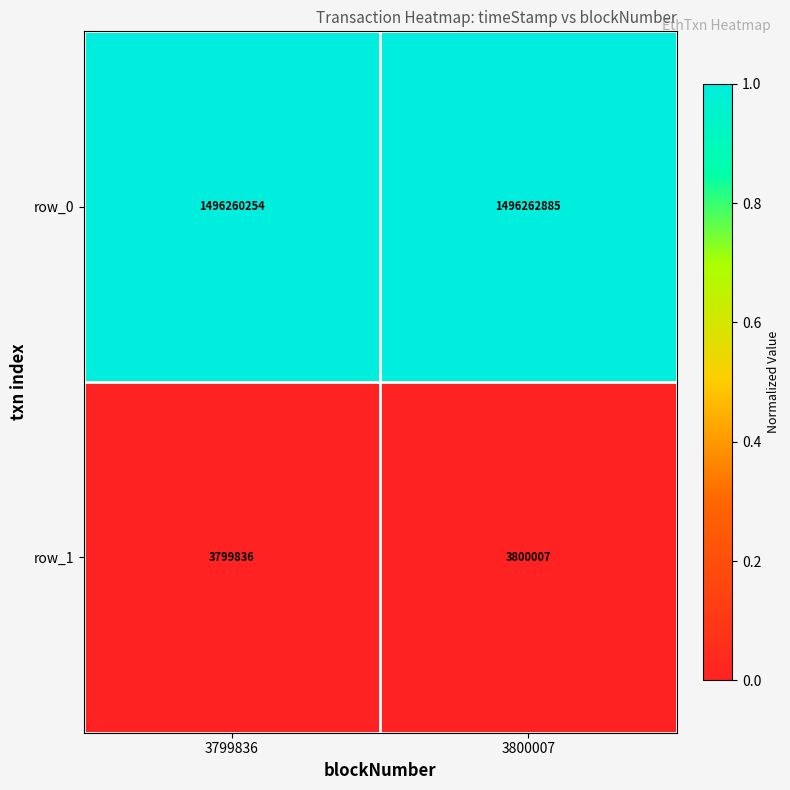

What is the approximate value of row_0 at 3799836?

1496260254